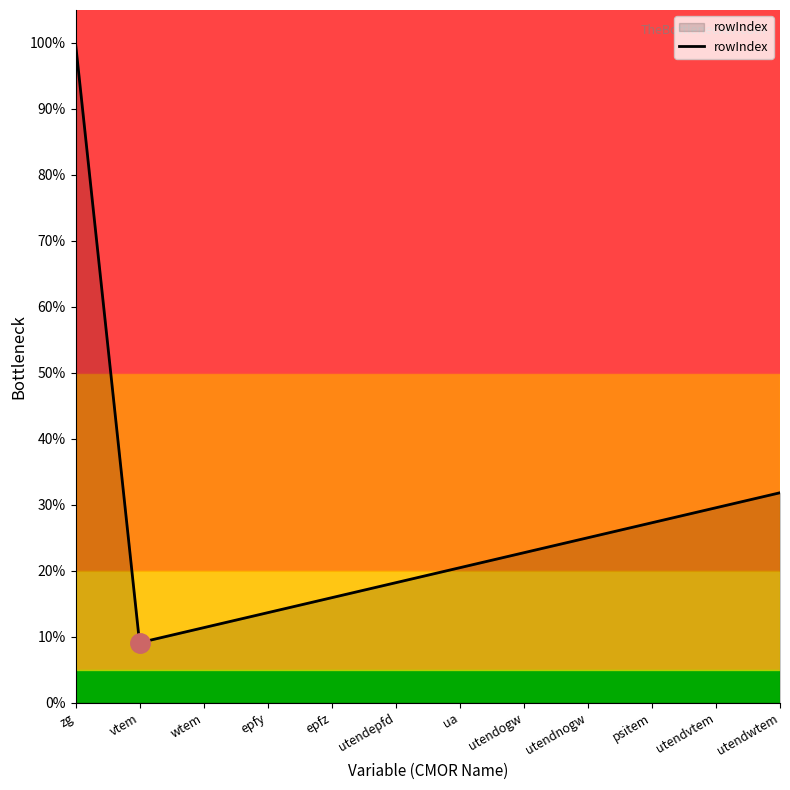

At which label is the value closest to 54?

utendwtem